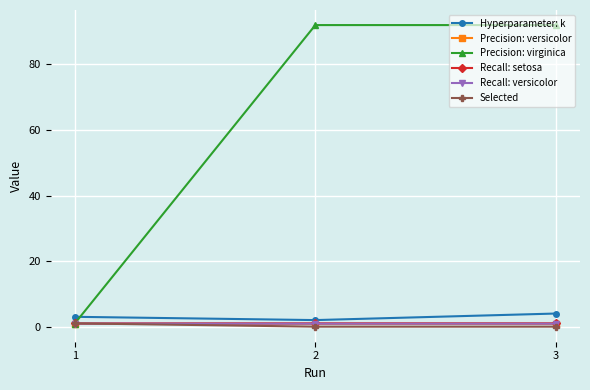

Reading left to right, list all the values displayed in this chart.

Hyperparameter: k: 1=3.0	2=2.0	3=4.0
Precision: versicolor: 1=0.9	2=0.9	3=0.9
Precision: virginica: 1=0.9	2=92.0	3=92.0
Recall: setosa: 1=1.0	2=1.0	3=1.0
Recall: versicolor: 1=0.9	2=0.9	3=0.9
Selected: 1=1.0	2=0.0	3=0.0